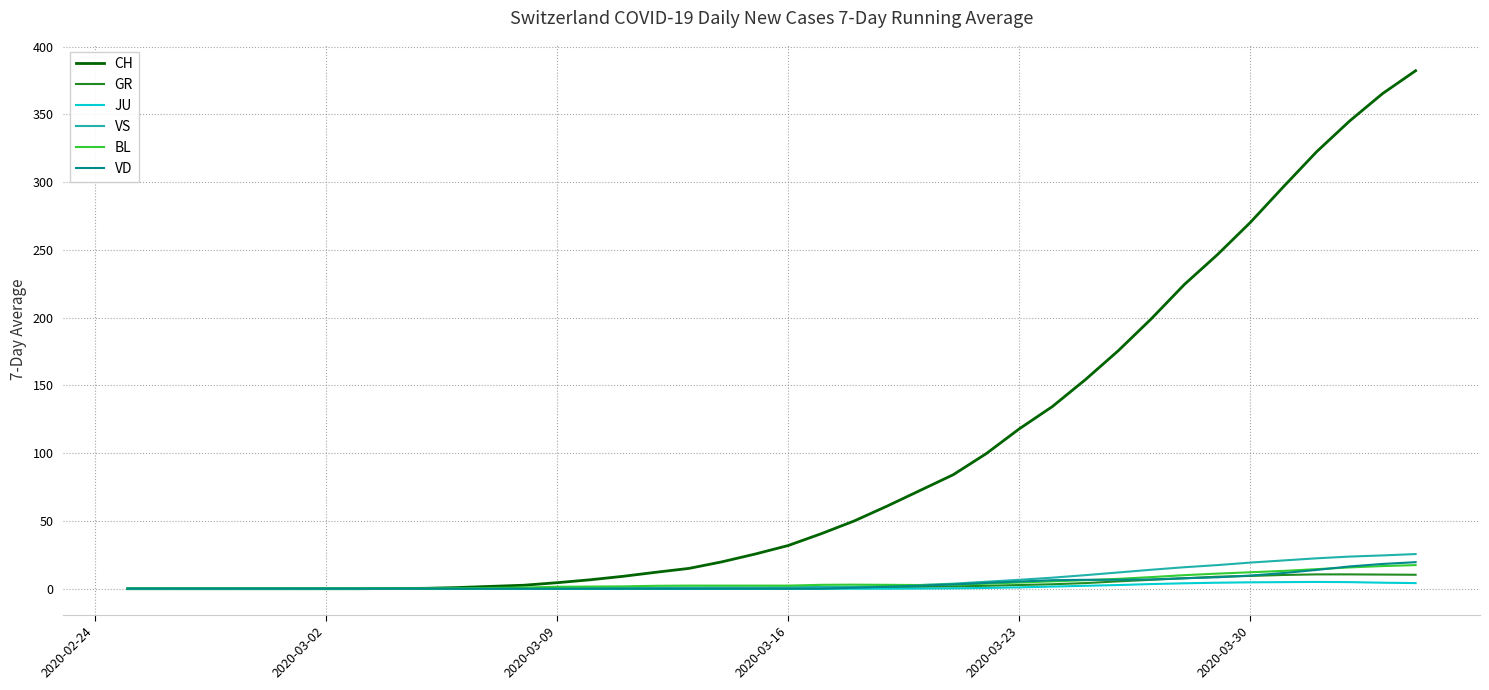

What is the greatest value displayed?

382.3